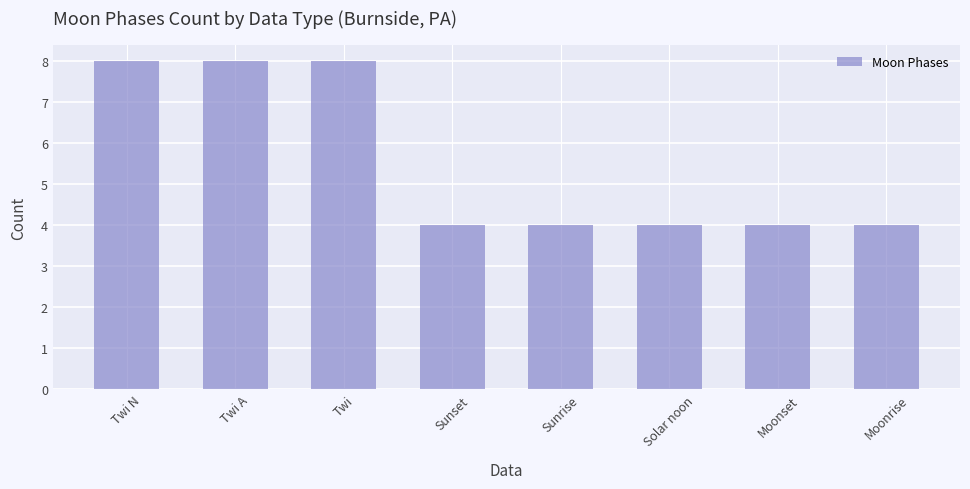

What is the smallest value displayed?

4